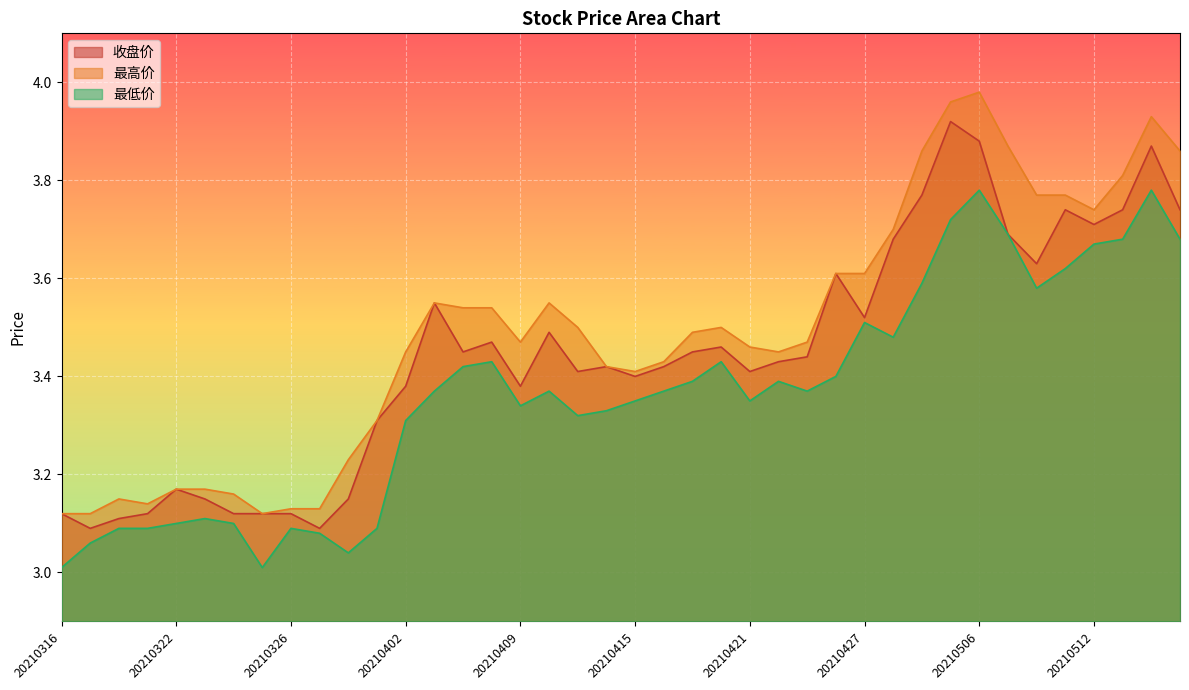

What is the sum of the 最高价 values at 20210319 and 20210317?

6.3